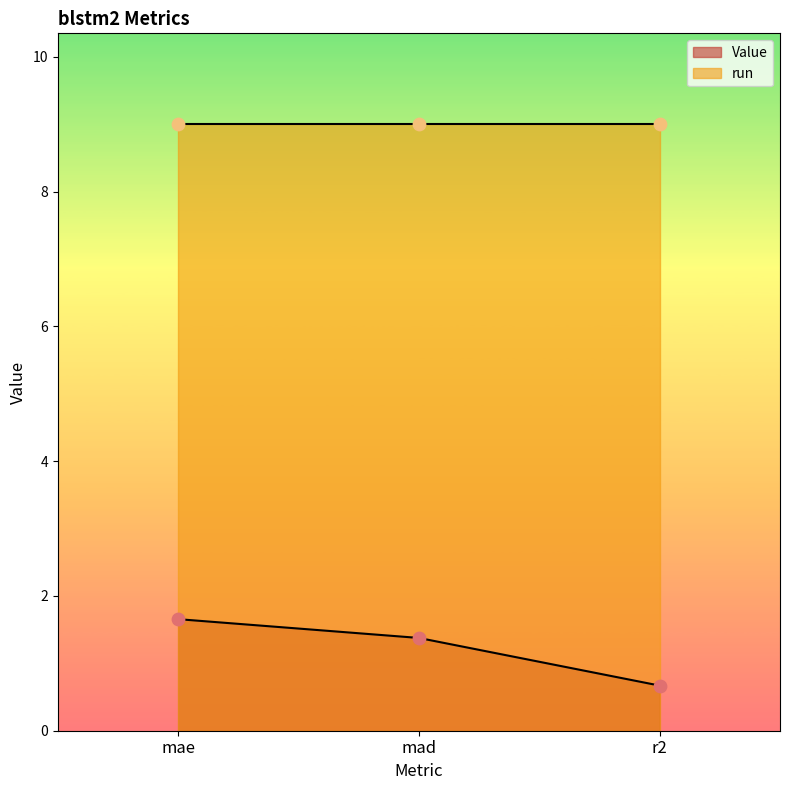

Between r2 and mad, which is larger?

mad